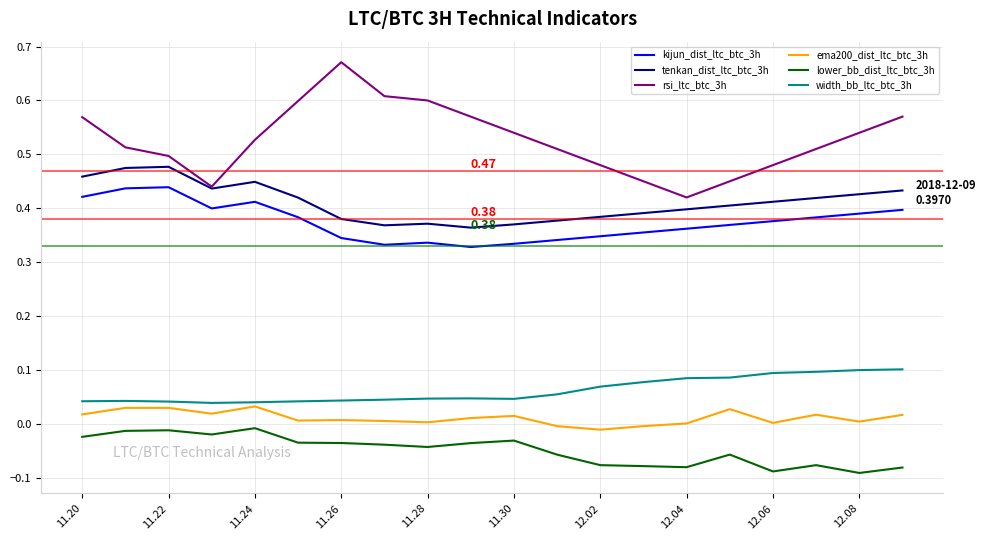

Does the chart display data point markers on the line(s)?

No